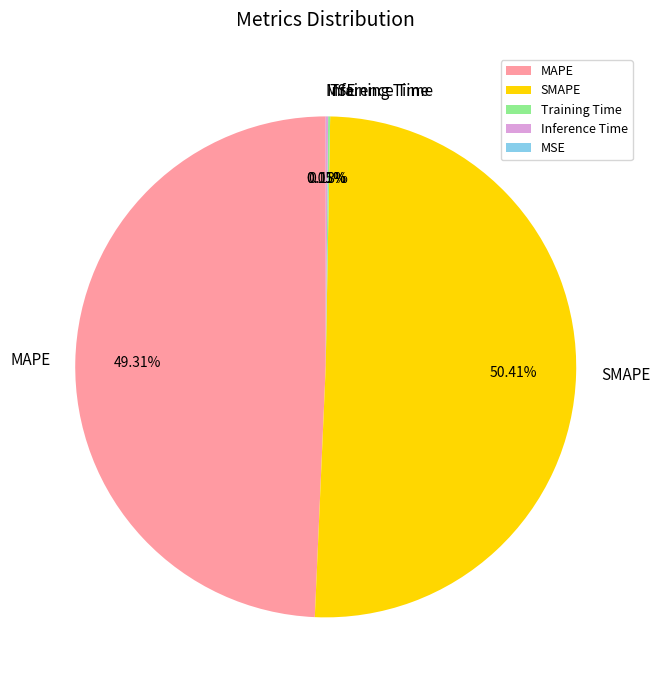

Which category has the biggest portion of the pie?

SMAPE